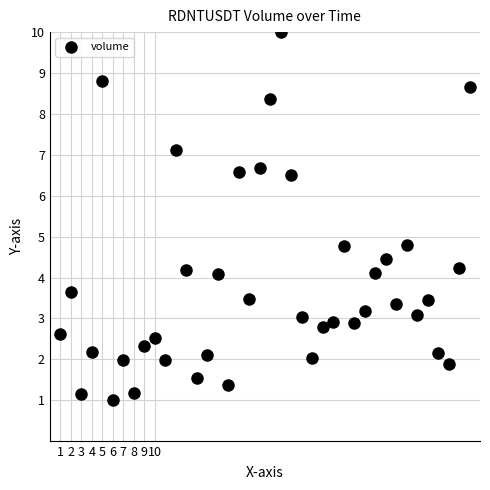

What is the range of X values (max minus min)?

39.0